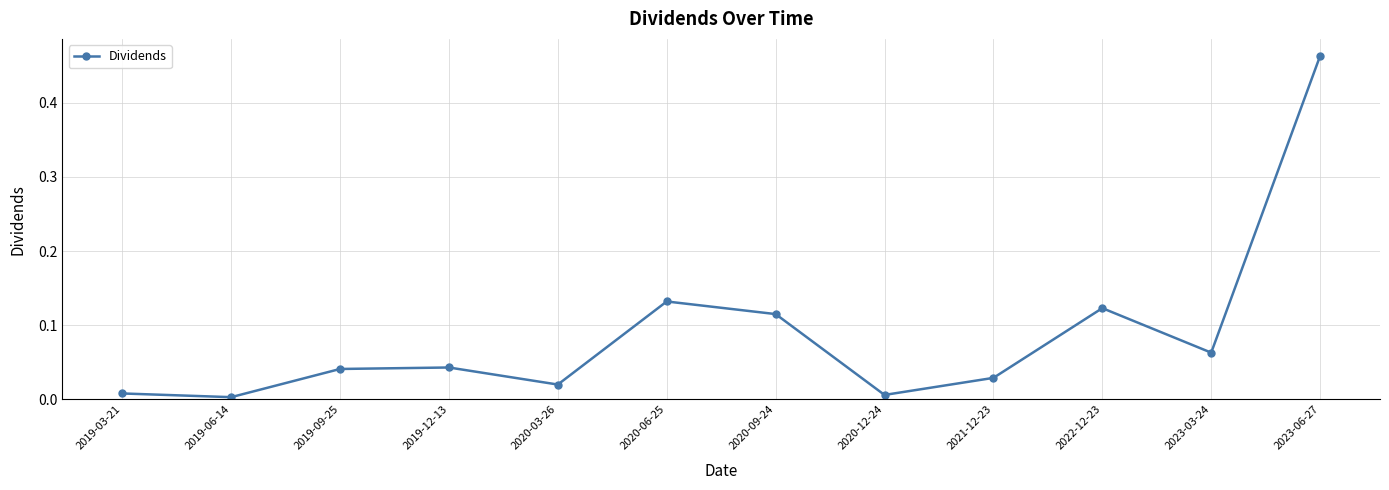

Which category has the highest value across all series?

2023-06-27